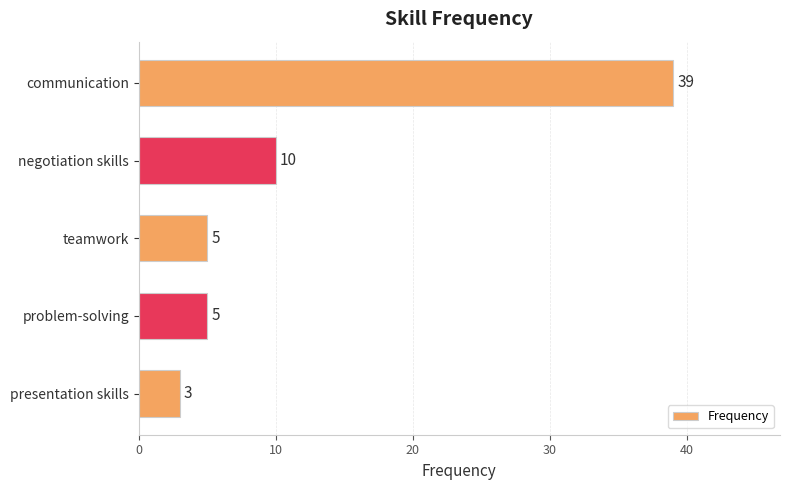

What is the value of the 5th bar from the top?

3